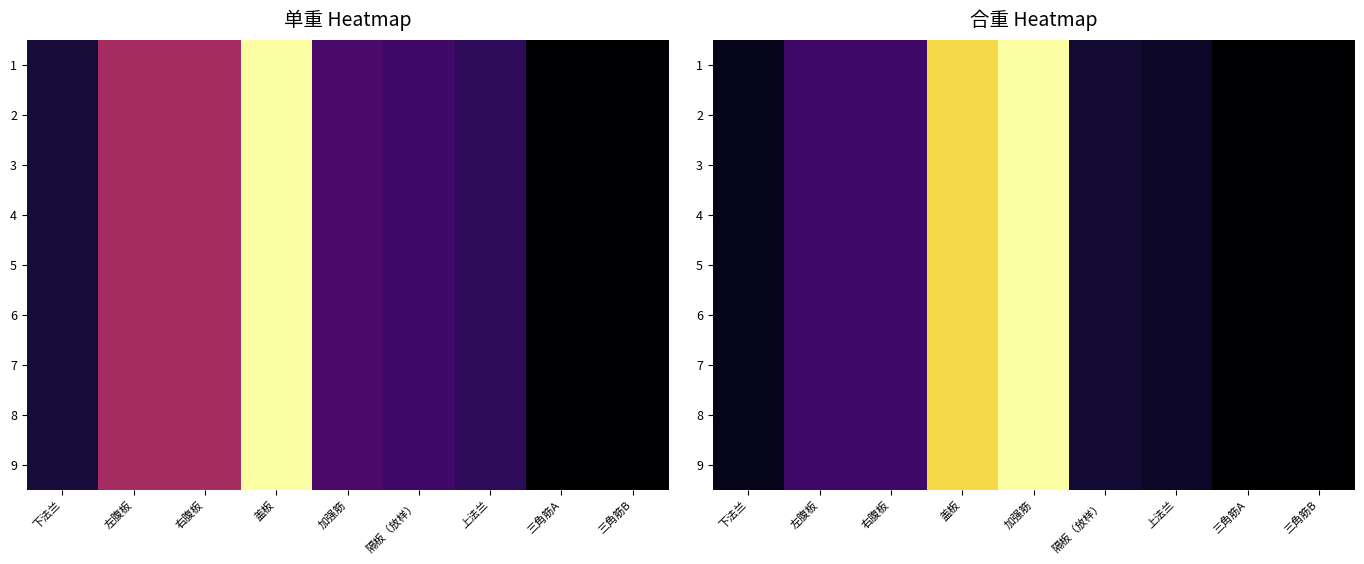

Where does the 5 series first go above 20?

左腹板